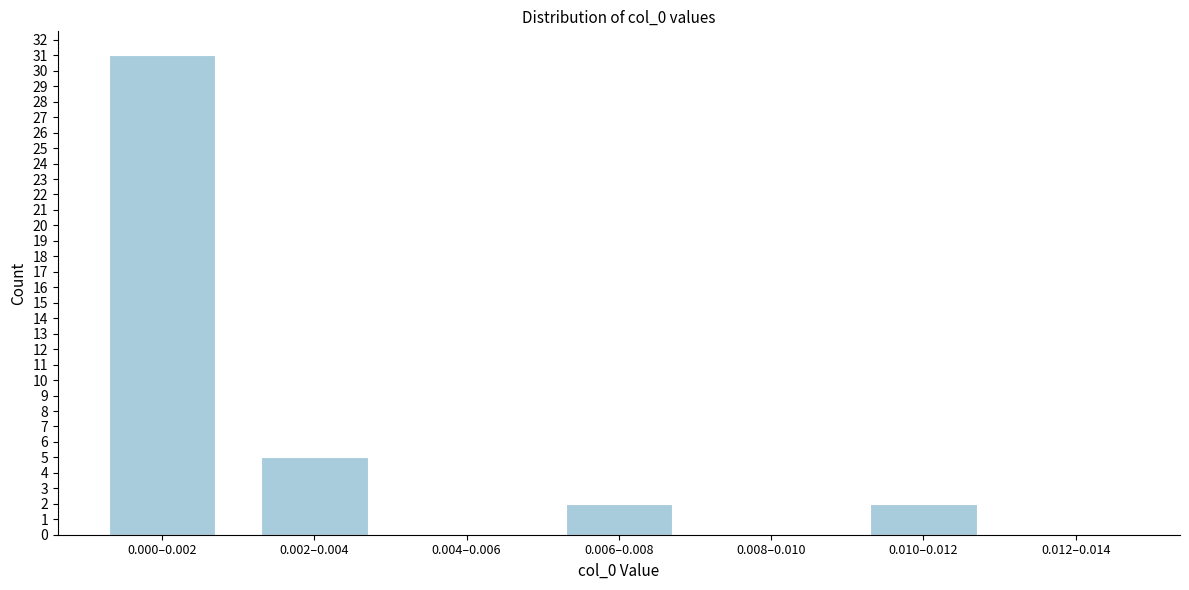

Reading left to right, extract all data points from this chart.

0.000–0.002=31	0.002–0.004=5	0.004–0.006=0	0.006–0.008=2	0.008–0.010=0	0.010–0.012=2	0.012–0.014=0